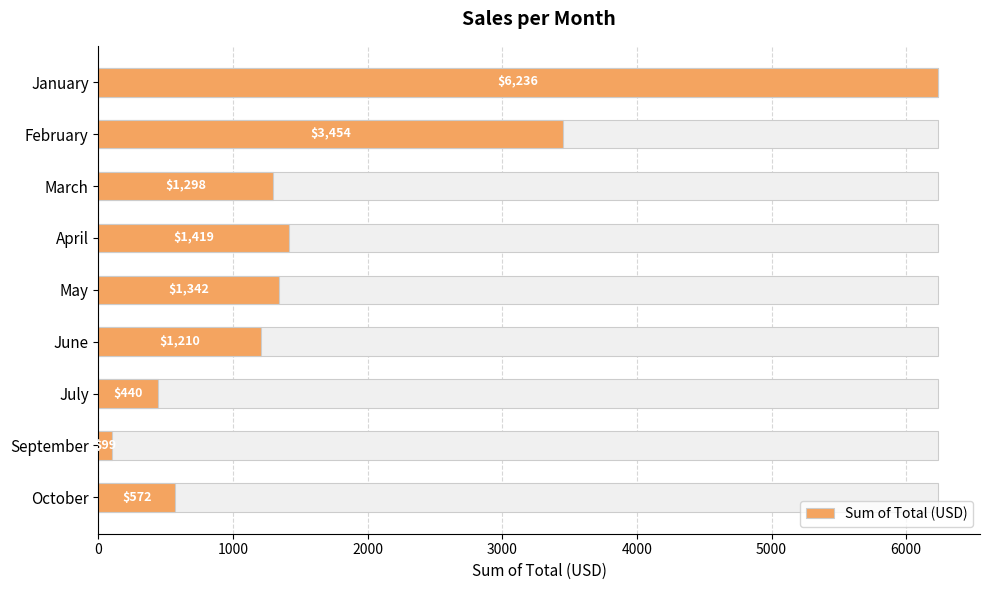

Count the number of data series in this chart.

1